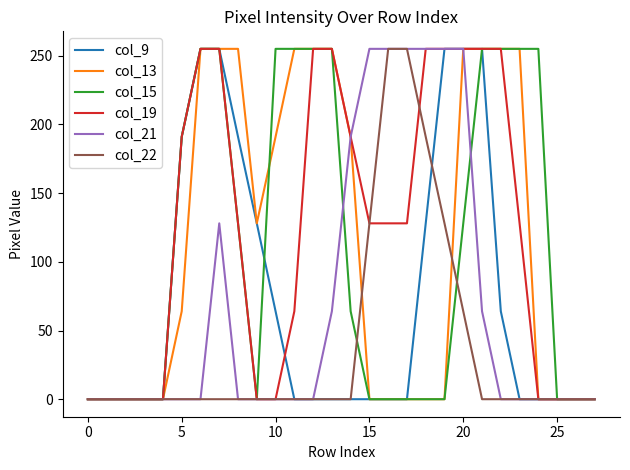

Which series has the largest total across all categories?

col_19